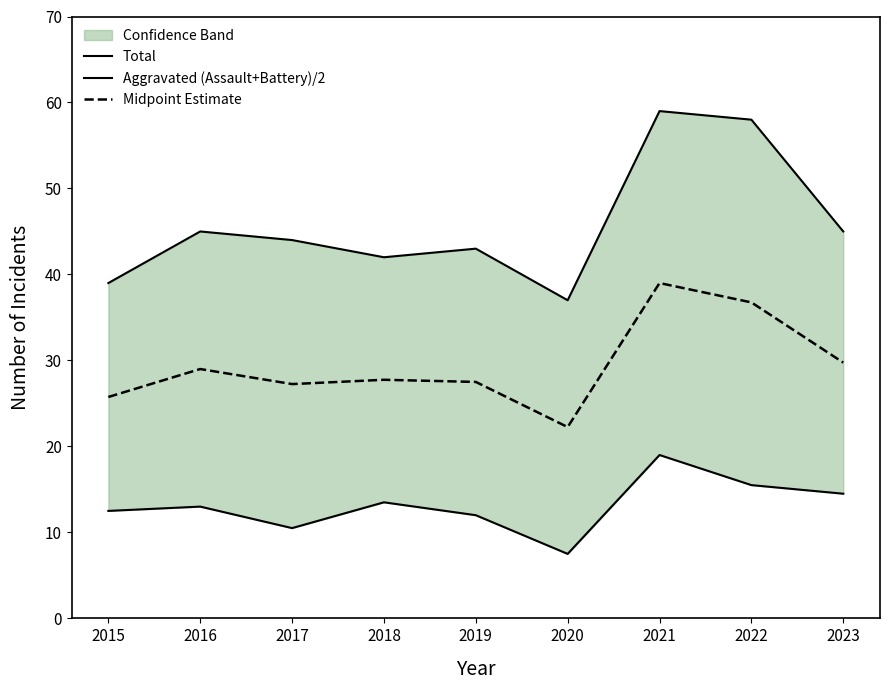

Which category has the highest value in the Midpoint Estimate series?

2021